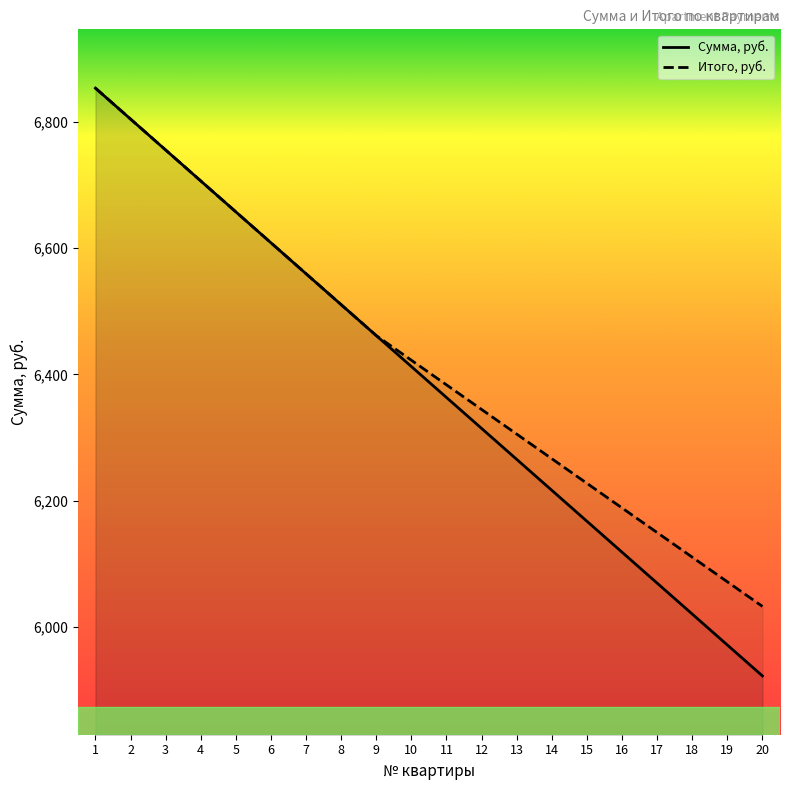

True or false: Сумма, руб. has more than 0 points higher than both neighbors.

False